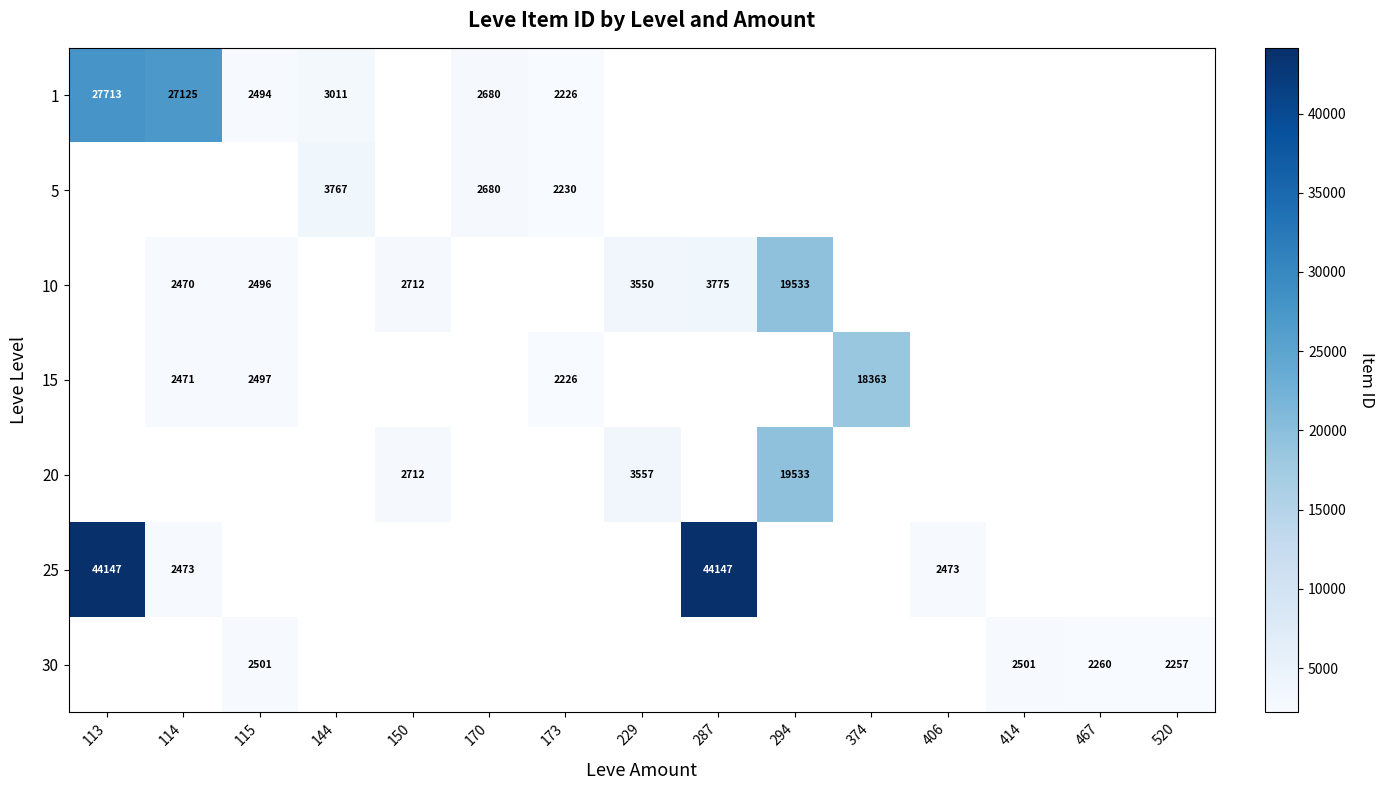

Is it true that 10 equals 3550 at 229?

True